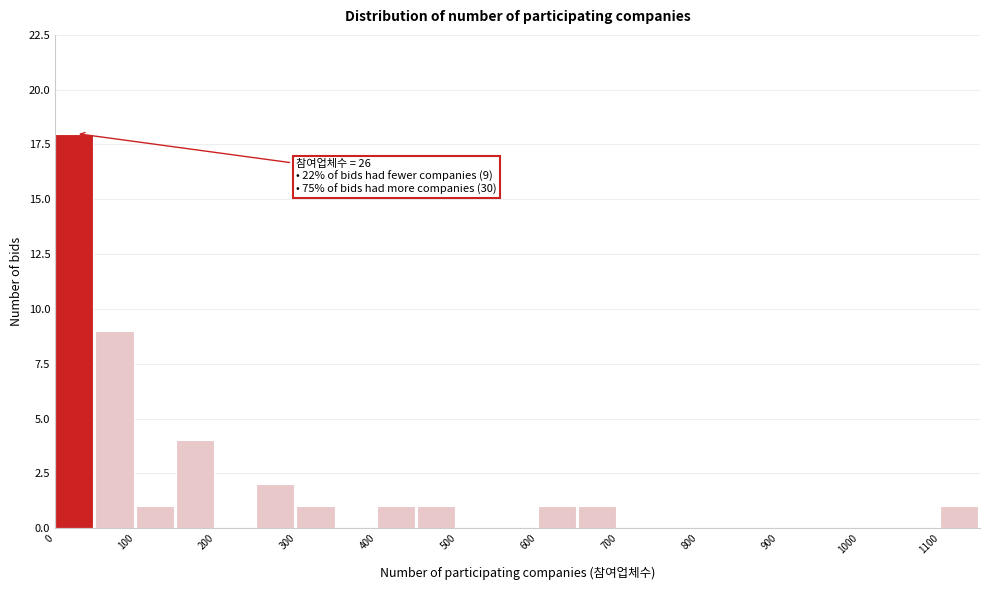

Over which range of the x-axis is the bar tallest?

0 to 50